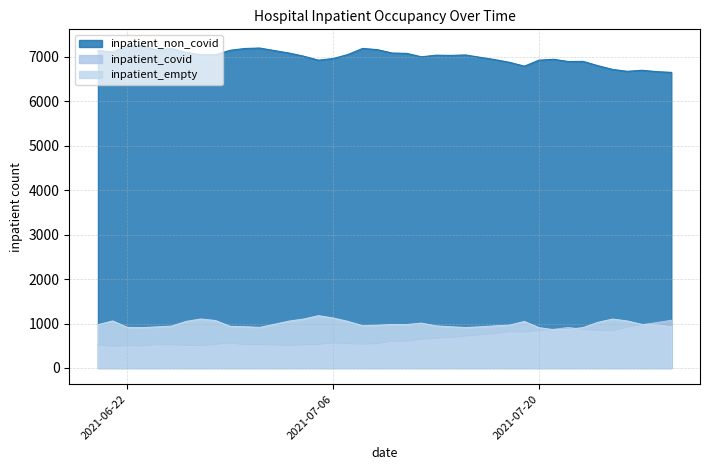

At how many categories does at least one series exceed 6915?

9